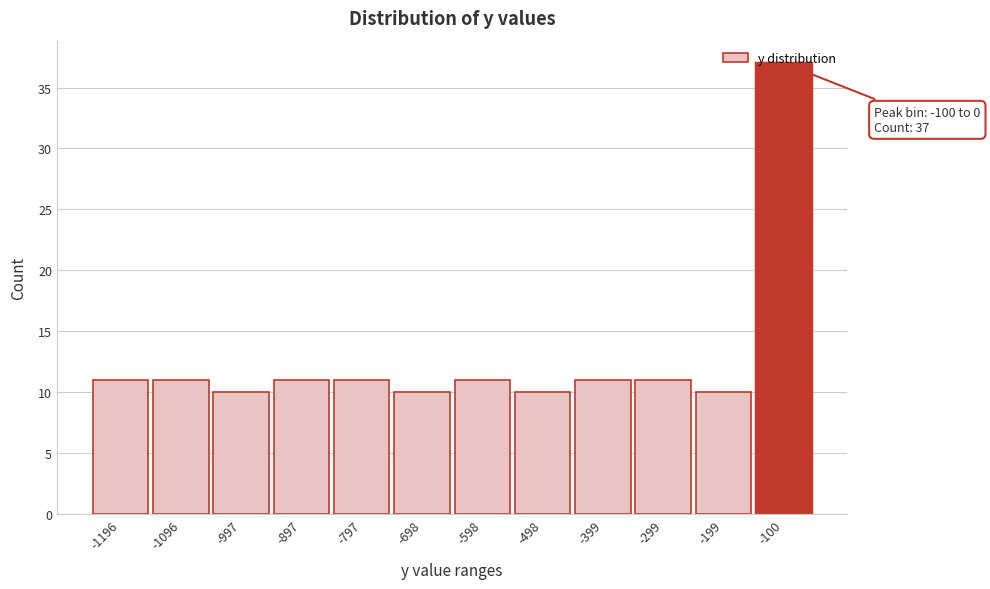

The chart shows a value of 37 at -100. True or false?

True